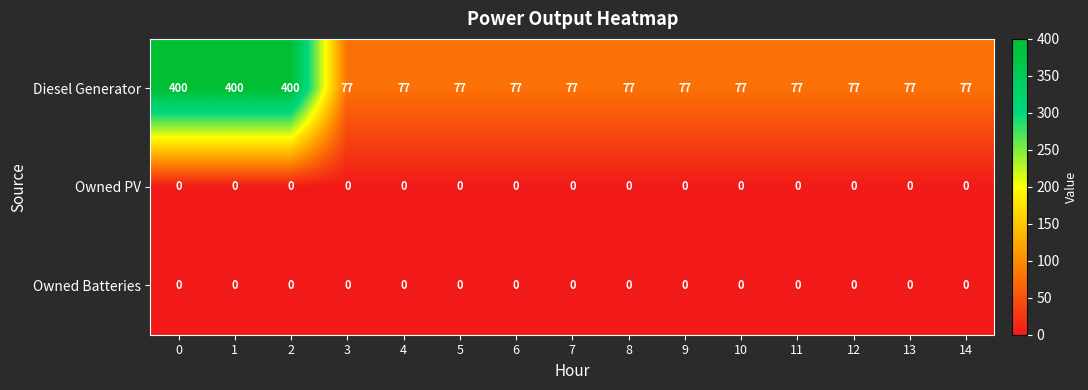

The Owned Batteries series shows 0 at 7. True or false?

True